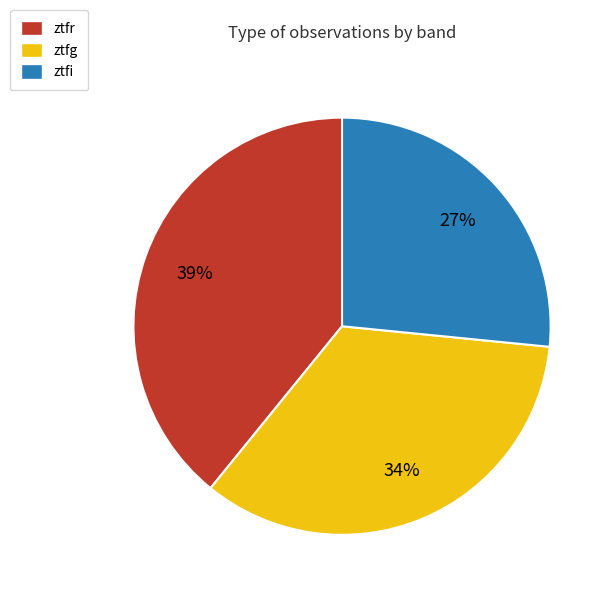

Between ztfi and ztfg, which is larger?

ztfg